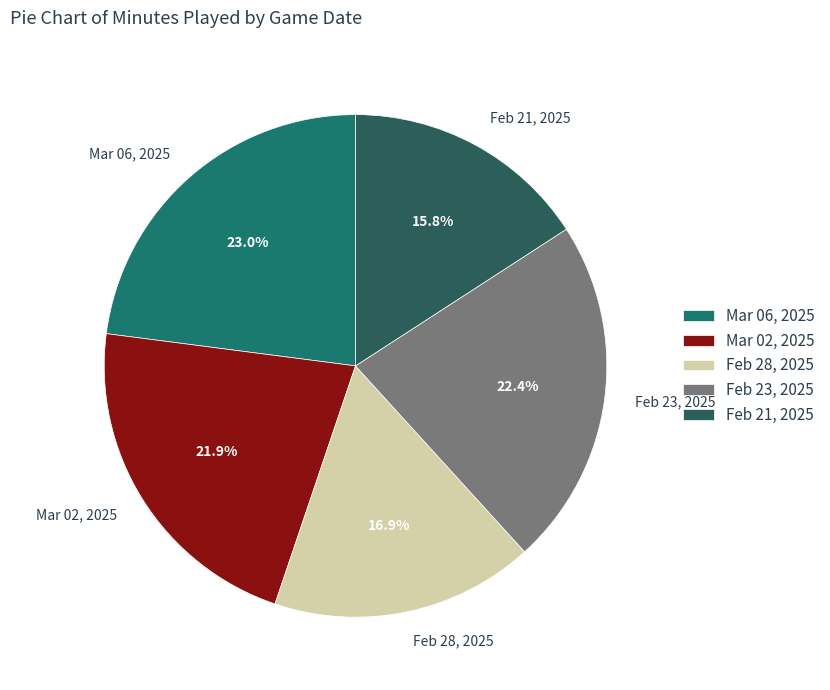

Between Mar 02, 2025 and Feb 28, 2025, which is larger?

Mar 02, 2025